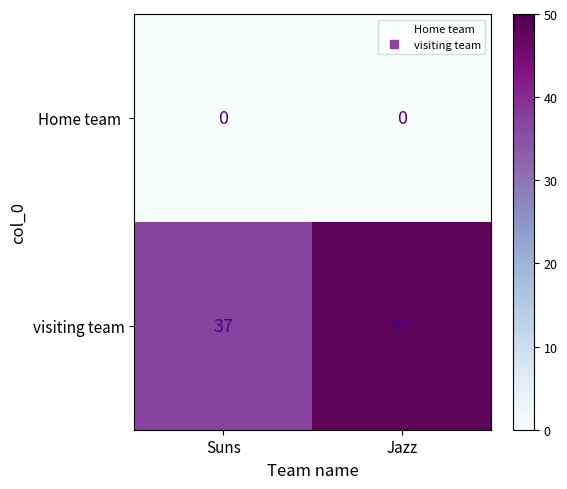

True or false: visiting team has a value of 48 at Jazz.

True